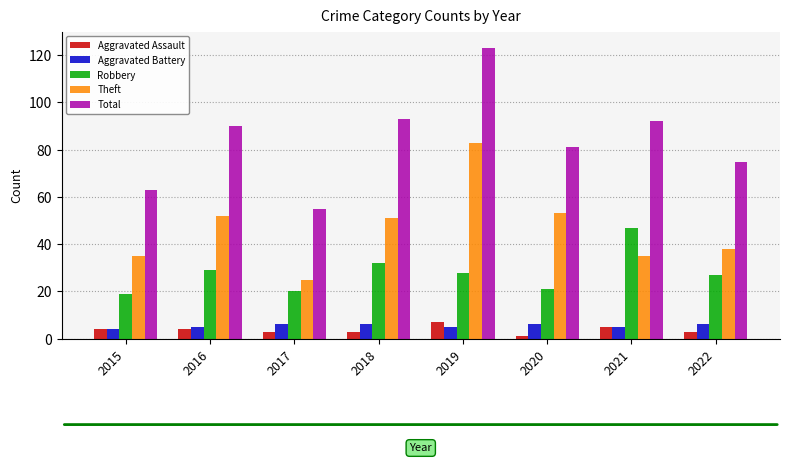

How many data points in Total are less than 90?

4